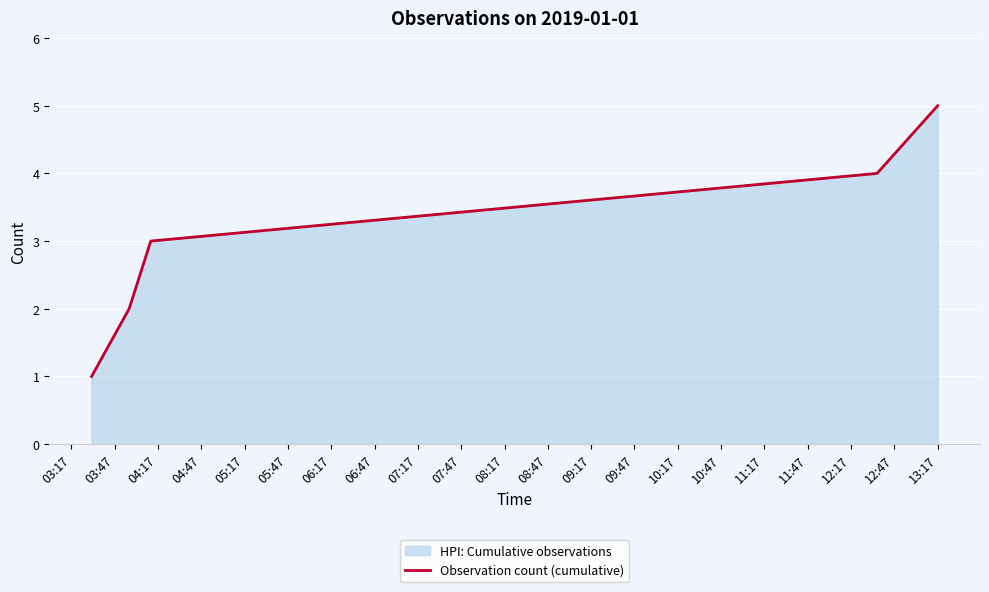

List the labels in order of value, smallest first.

03:17, 03:47, 04:17, 04:47, 05:17